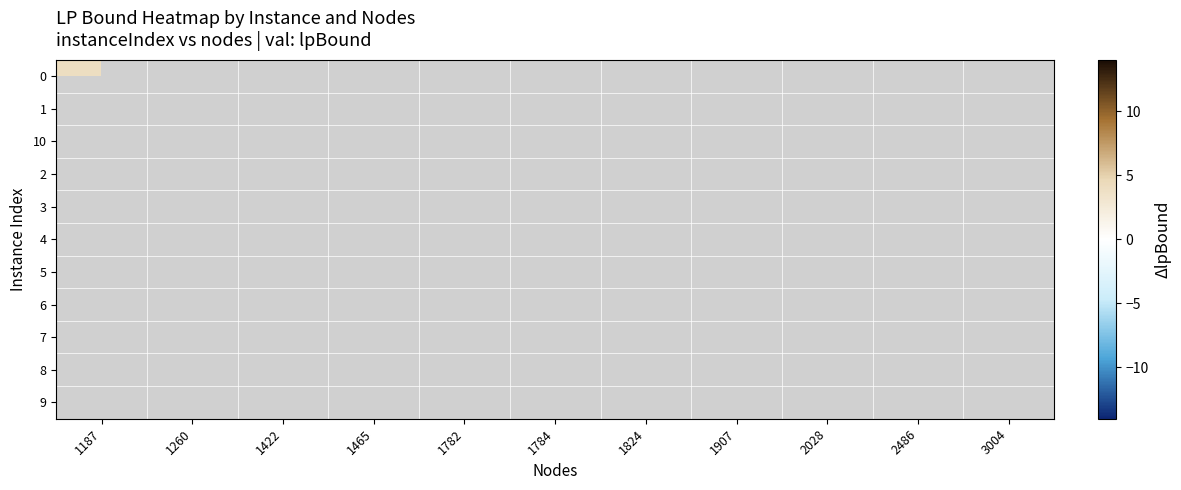

Is the value of 0 at 1907 greater than the value of 5 at 1187?

No